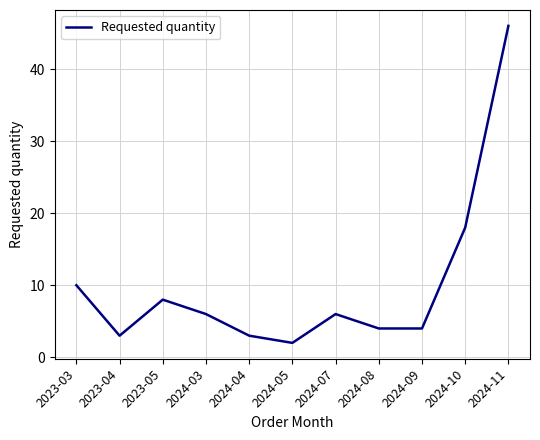

Which label corresponds to the largest value in the chart?

2024-11